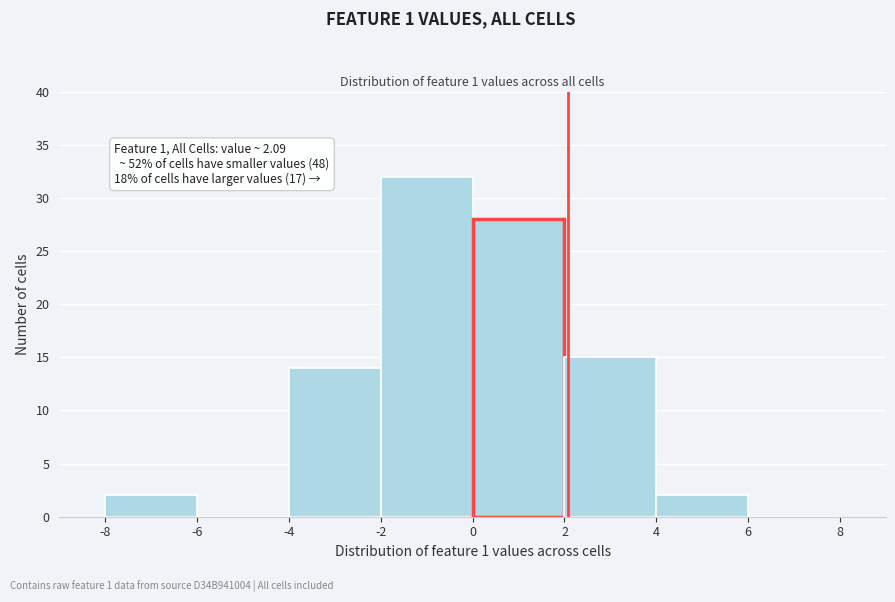

Over which range of the x-axis is the bar tallest?

-2 to 0